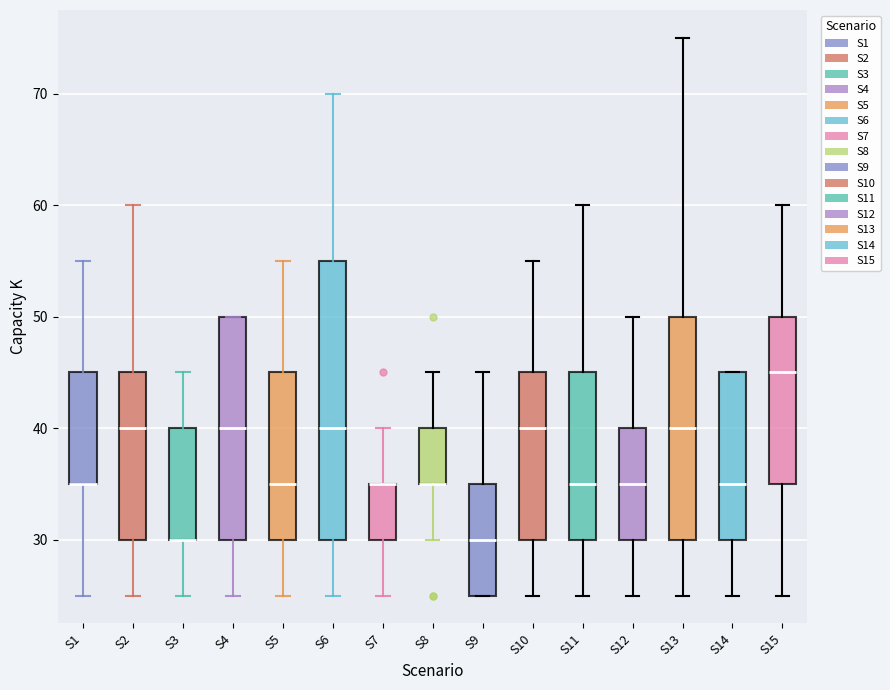

Where is the upper edge of the box for S3 on the y-axis? The values are not printed on the chart, so give them approximately, as read against the axis.

40